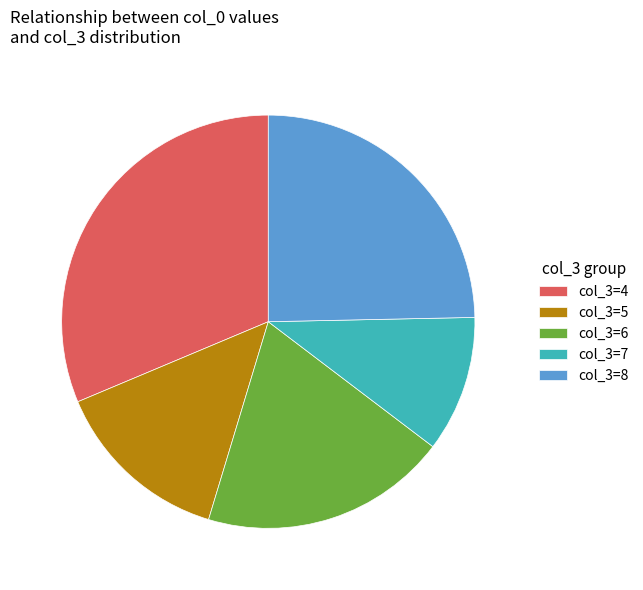

Which category has the biggest portion of the pie?

col_3=4